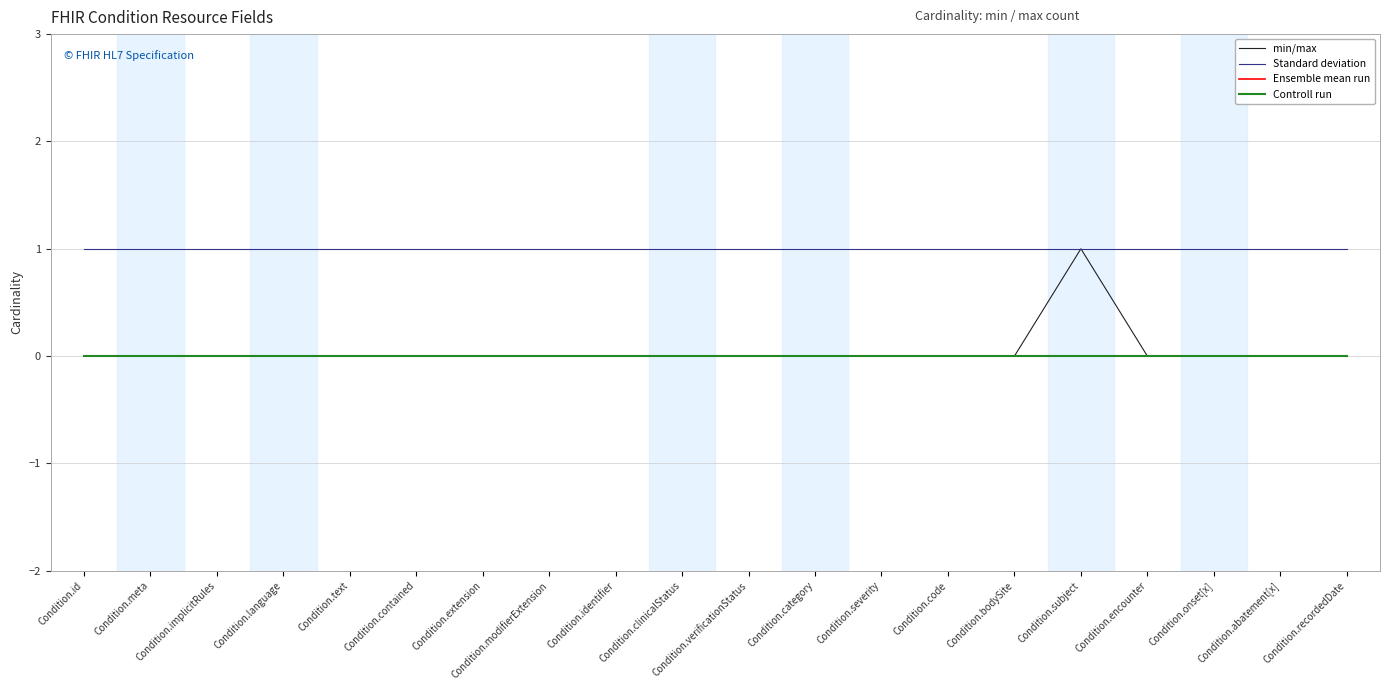

True or false: min/max and Standard deviation cross at least once.

False